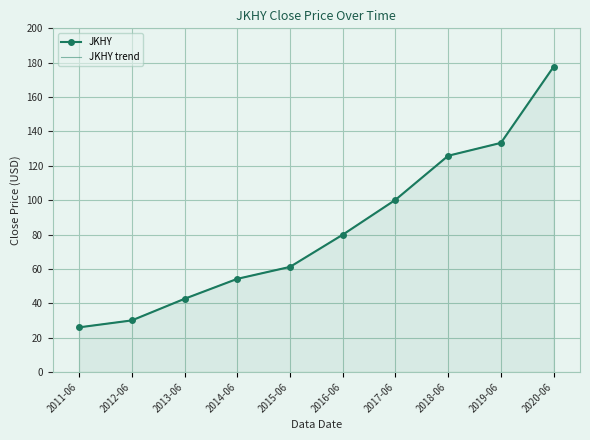

Reading left to right, what are all the values shown in this chart?

JKHY: 2011-06=26.0	2012-06=30.0	2013-06=42.6	2014-06=54.2	2015-06=61.2	2016-06=79.9	2017-06=100.2	2018-06=125.9	2019-06=133.3	2020-06=177.7
JKHY trend: 2011-06=26.0	2012-06=30.0	2013-06=42.6	2014-06=54.2	2015-06=61.2	2016-06=79.9	2017-06=100.2	2018-06=125.9	2019-06=133.3	2020-06=177.7